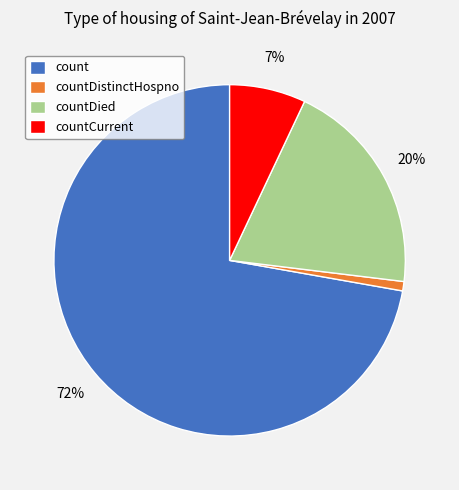

Which slice is the smallest?

countDistinctHospno